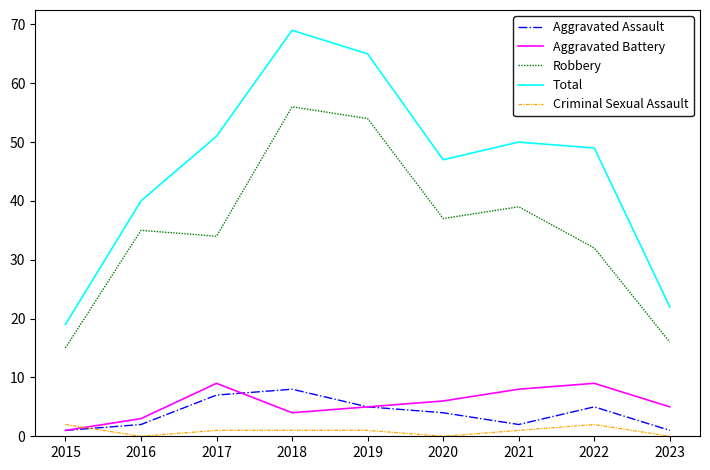

The Criminal Sexual Assault series shows 2 at 2022. True or false?

True